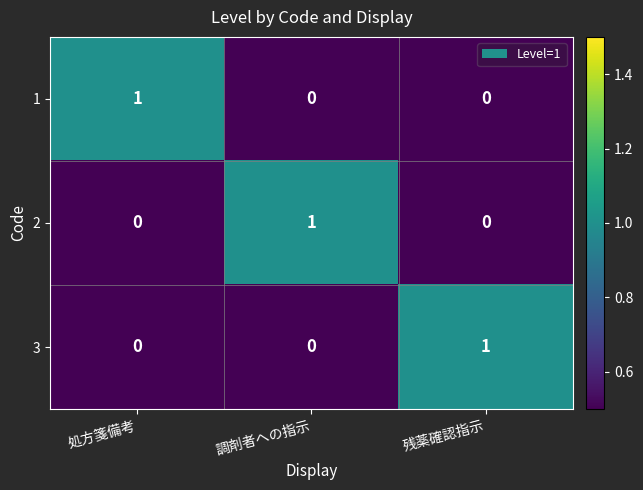

What is the maximum value shown in the chart?

1